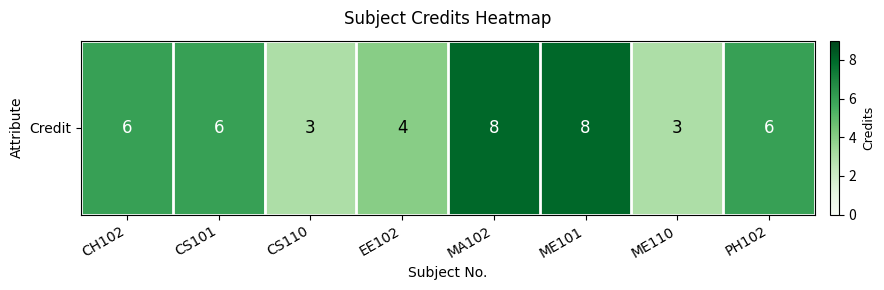

Which label corresponds to the largest value in the chart?

MA102